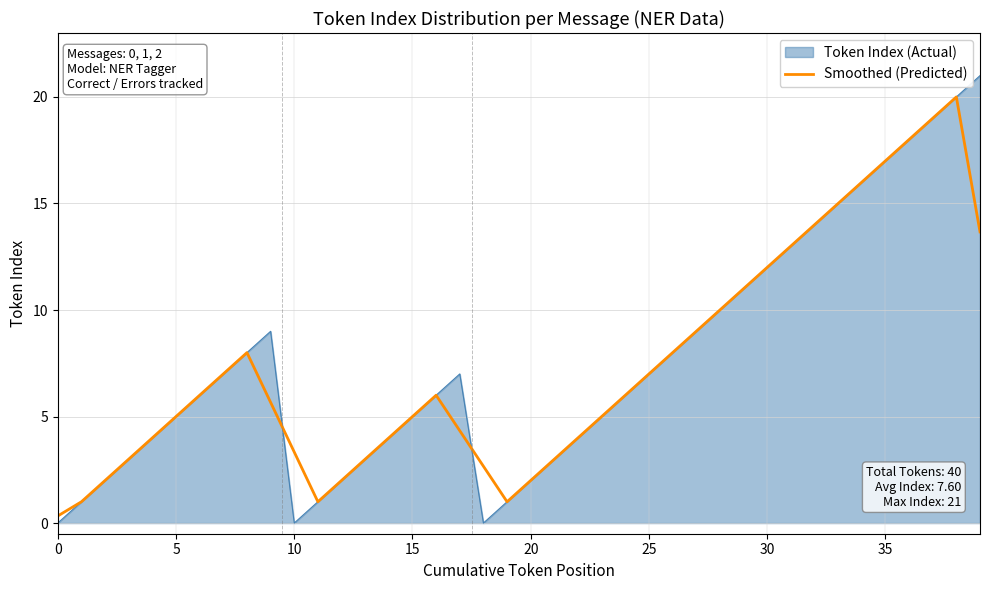

Rank the series by their maximum value, from lowest to highest.

Smoothed (Predicted), Token Index (Actual)